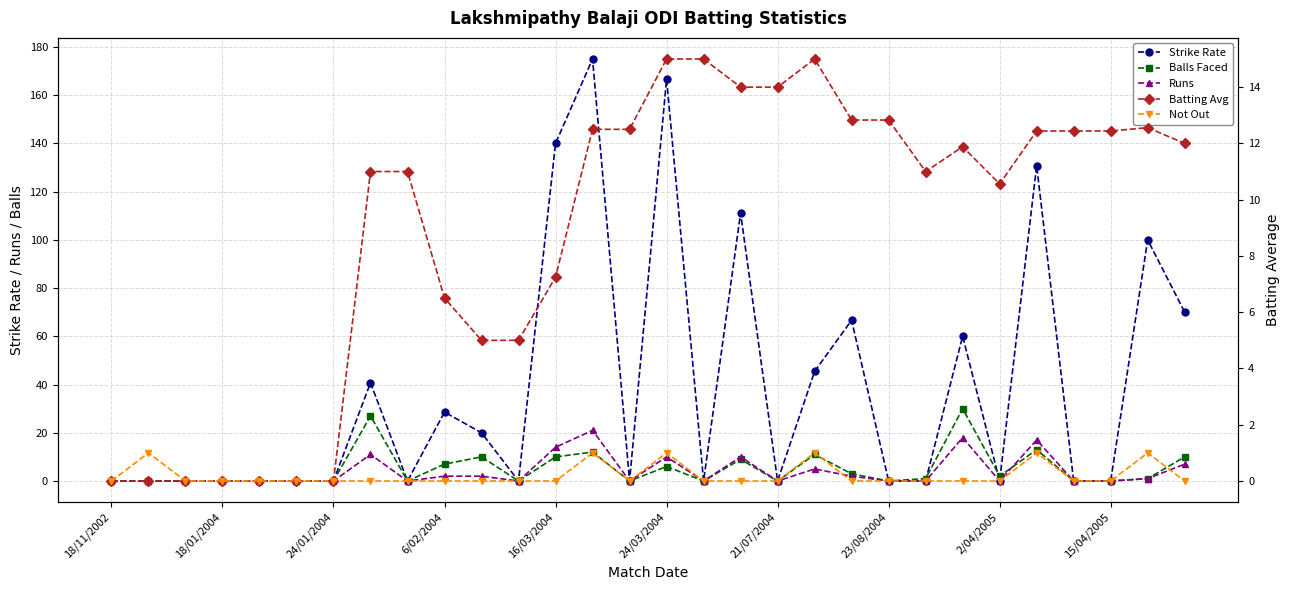

What position from the right is 13?

17